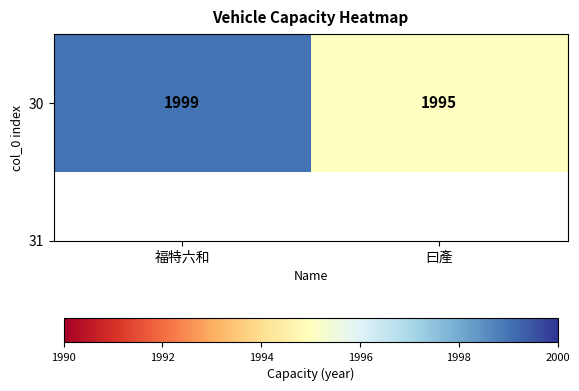

Reading left to right, extract all data points from this chart.

福特六和=1999	曰產=1995